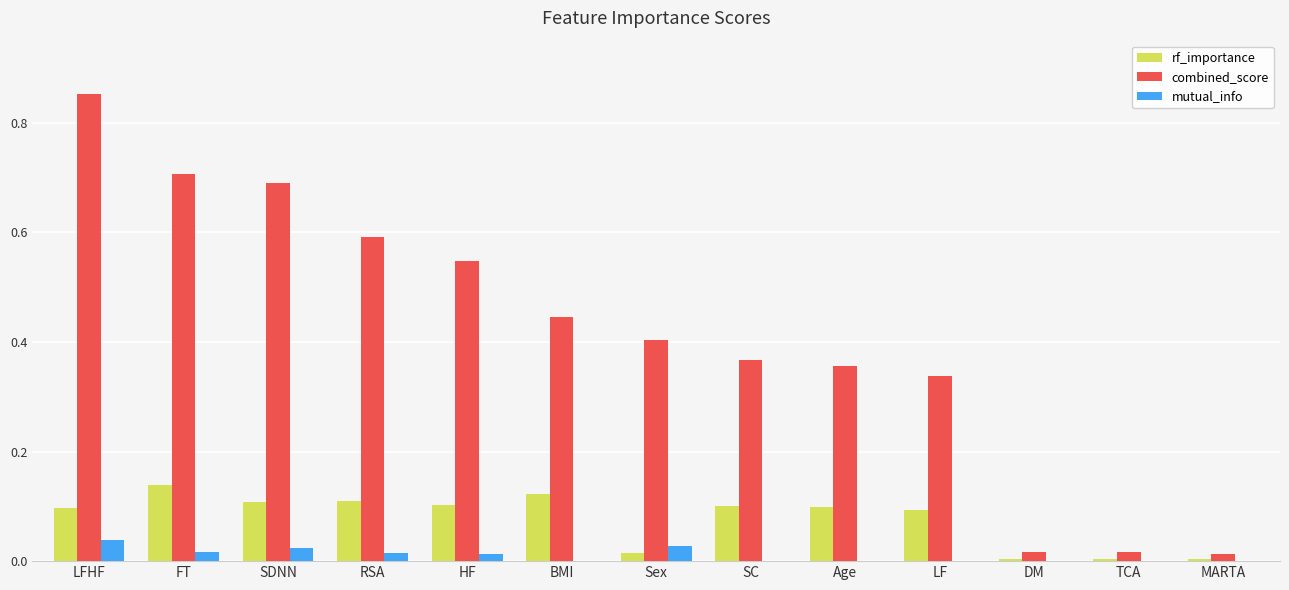

Which series changed the most between HF and DM?

combined_score